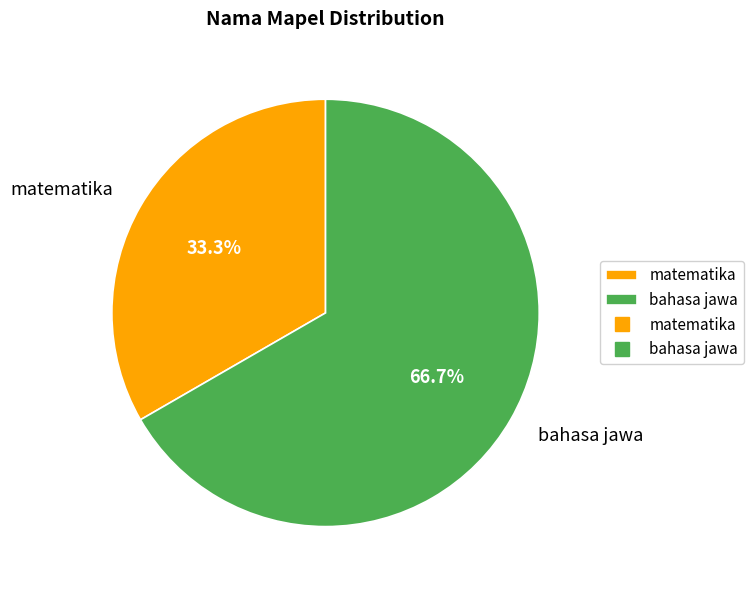

To the nearest percent, what is the combined percentage of bahasa jawa and matematika?

100%